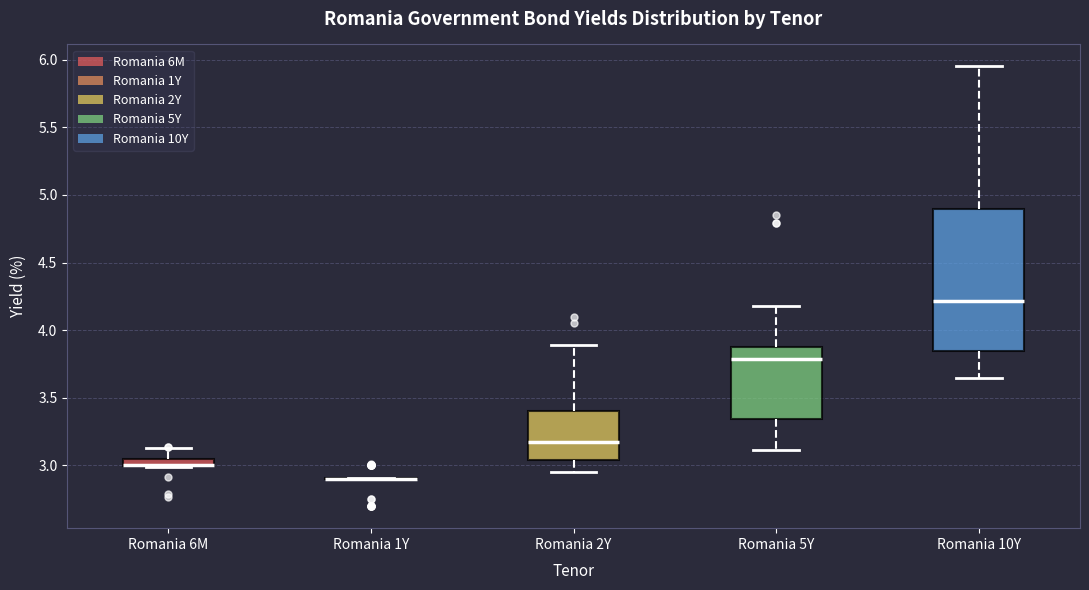

Where does the upper whisker of the box for Romania 5Y end on the y-axis? The values are not printed on the chart, so give them approximately, as read against the axis.

4.20